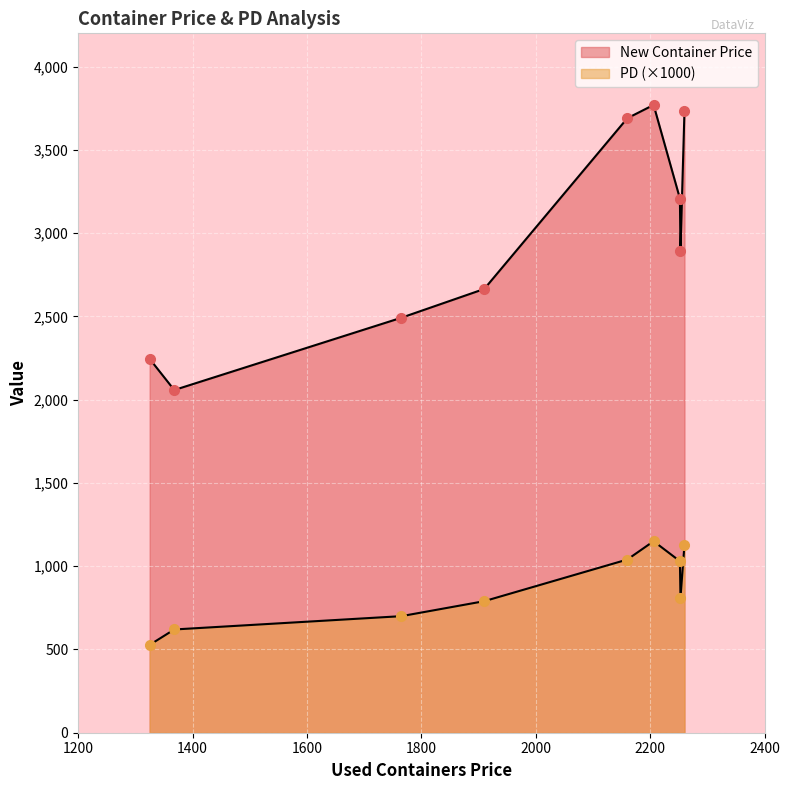

True or false: New Container Price and PD intersect in this chart.

False